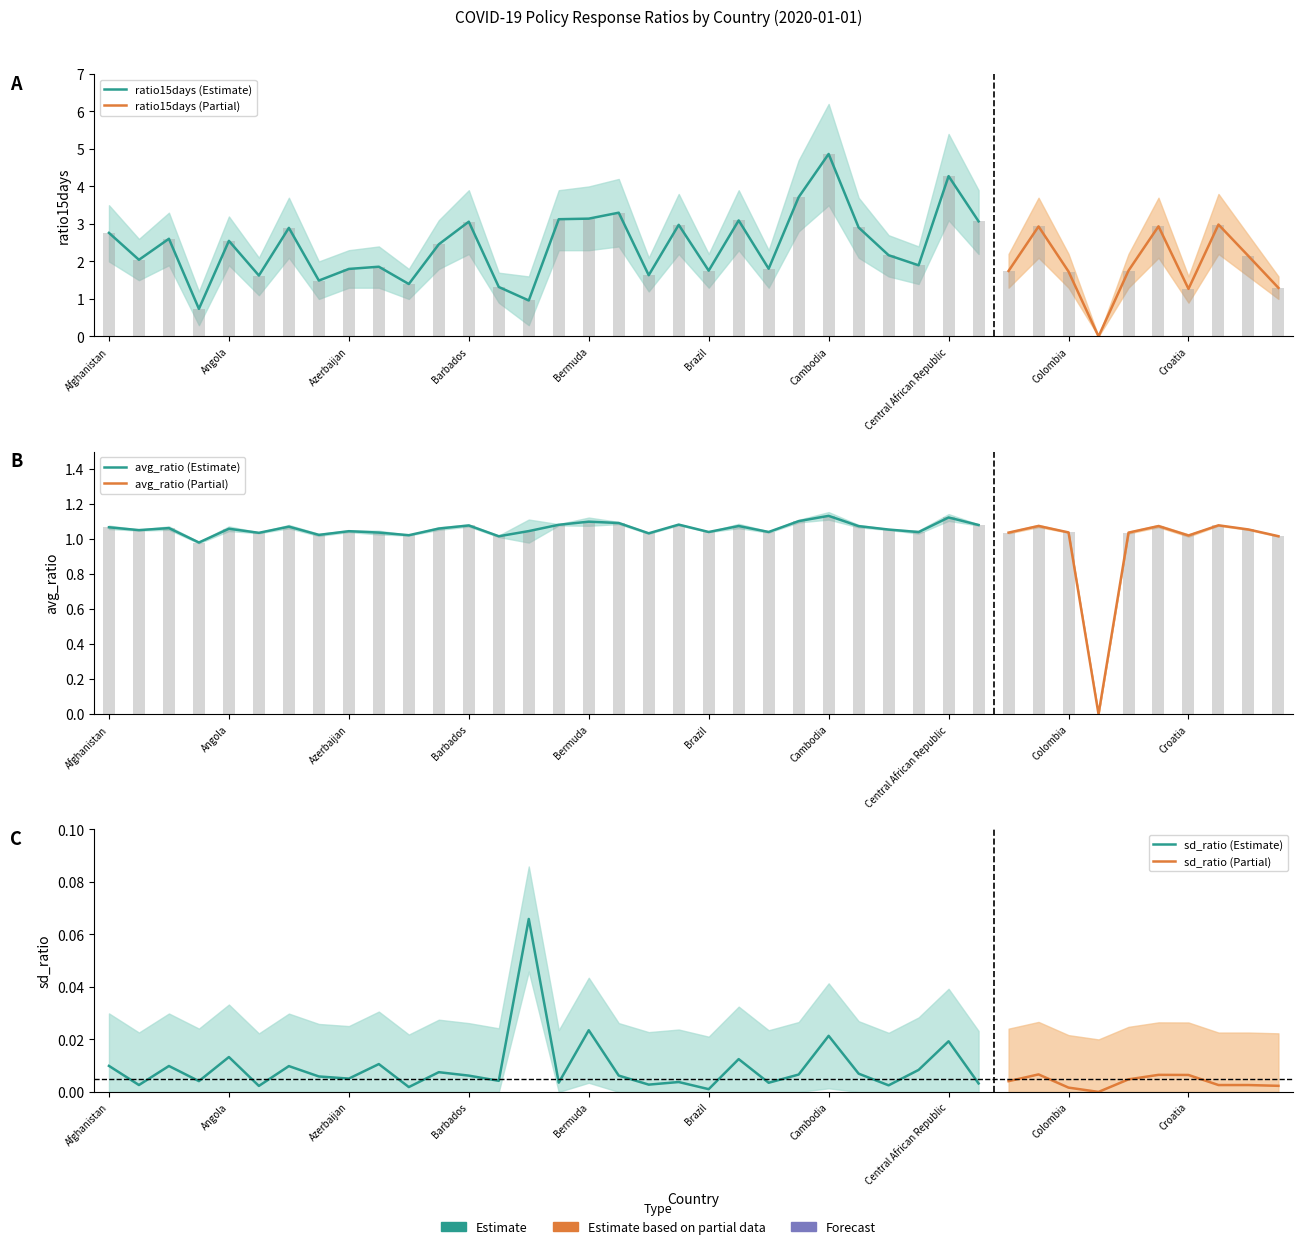

Rank the categories by avg_ratio value from lowest to highest.

Congo, Andorra, Belgium, Czech Republic, Croatia, Bahrain, Austria, Bosnia and Herzegovina, Aruba, Costa Rica, Chile, Bahamas, Colombia, Cape Verde, Brazil, Bulgaria, Azerbaijan, Belize, Albania, Canada, Cyprus, Angola, Bangladesh, Algeria, Afghanistan, Australia, Cameroon, Cote d'Ivoire, Brunei, China, Barbados, Cuba, Chad, Benin, Botswana, Bhutan, Bermuda, Burkina Faso, Central African Republic, Cambodia